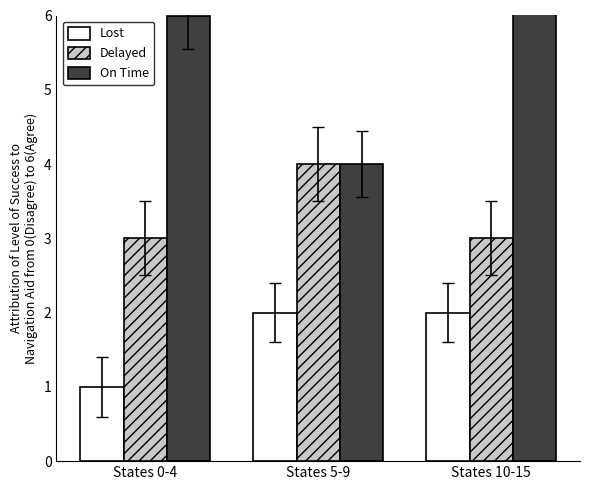

What is the difference between the highest and lowest values at States 10-15?

5